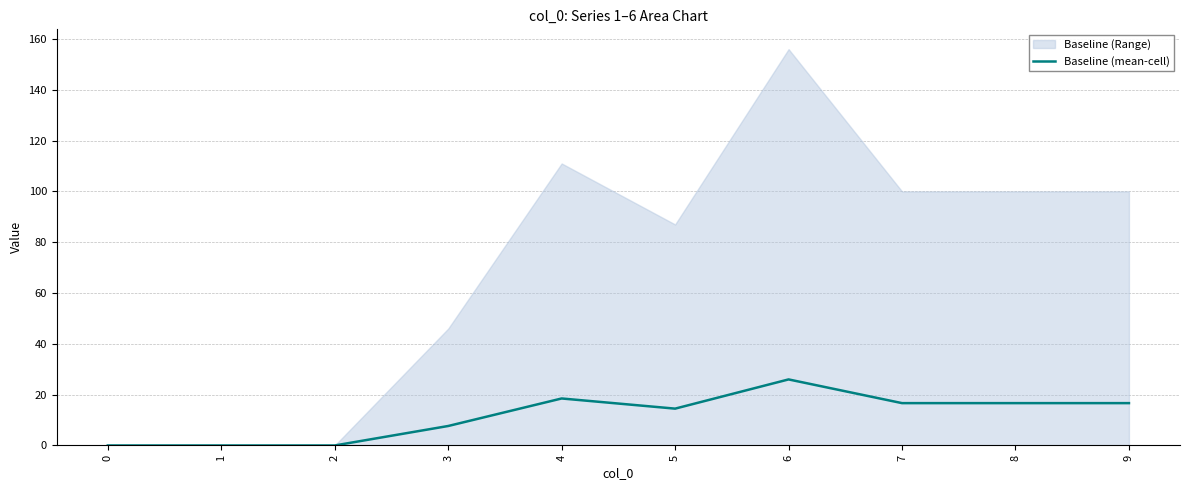

Is it true that the value at 9 is 4.7?

False